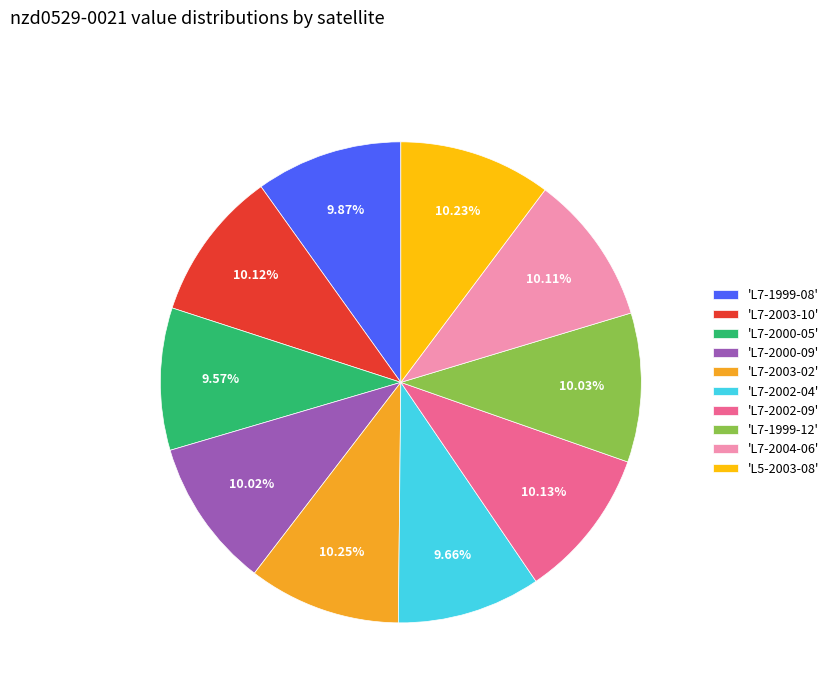

Does any single category account for the majority?

No